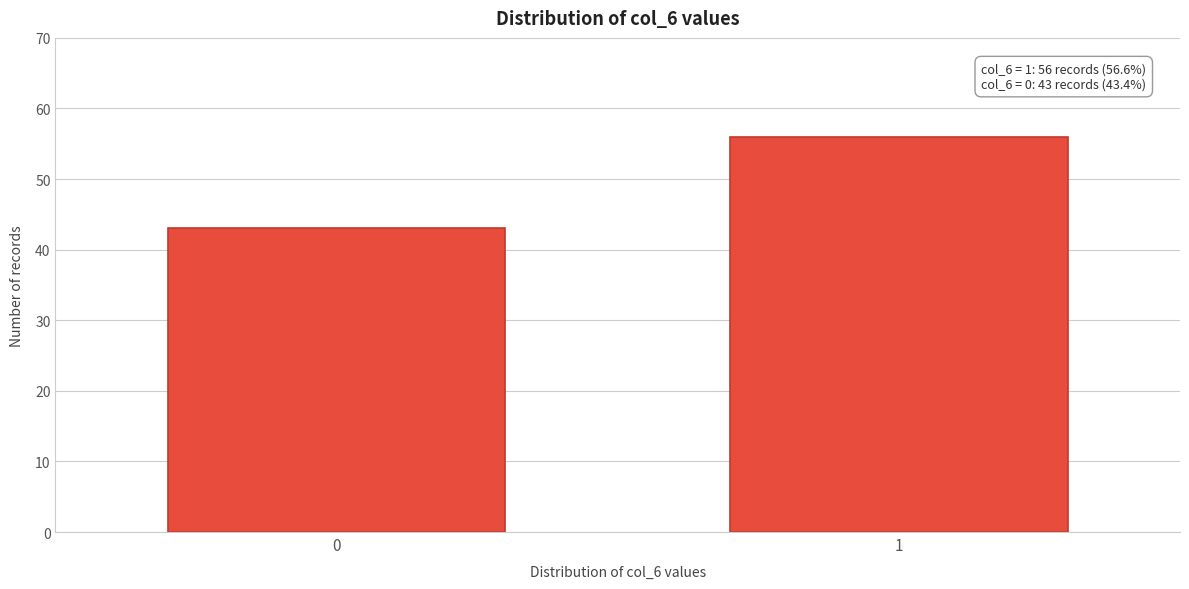

Reading left to right, extract all data points from this chart.

43	56